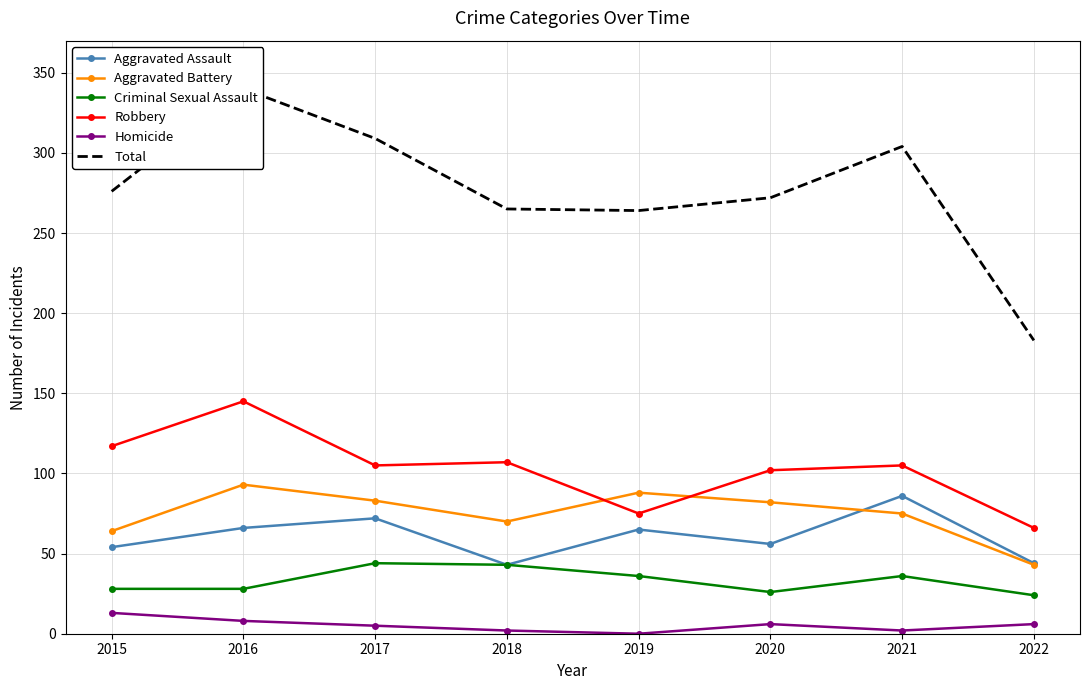

Reading right to left, list all the values displayed in this chart.

Aggravated Assault: 2022=44	2021=86	2020=56	2019=65	2018=43	2017=72	2016=66	2015=54
Aggravated Battery: 2022=43	2021=75	2020=82	2019=88	2018=70	2017=83	2016=93	2015=64
Criminal Sexual Assault: 2022=24	2021=36	2020=26	2019=36	2018=43	2017=44	2016=28	2015=28
Robbery: 2022=66	2021=105	2020=102	2019=75	2018=107	2017=105	2016=145	2015=117
Homicide: 2022=6	2021=2	2020=6	2019=0	2018=2	2017=5	2016=8	2015=13
Total: 2022=183	2021=304	2020=272	2019=264	2018=265	2017=309	2016=340	2015=276